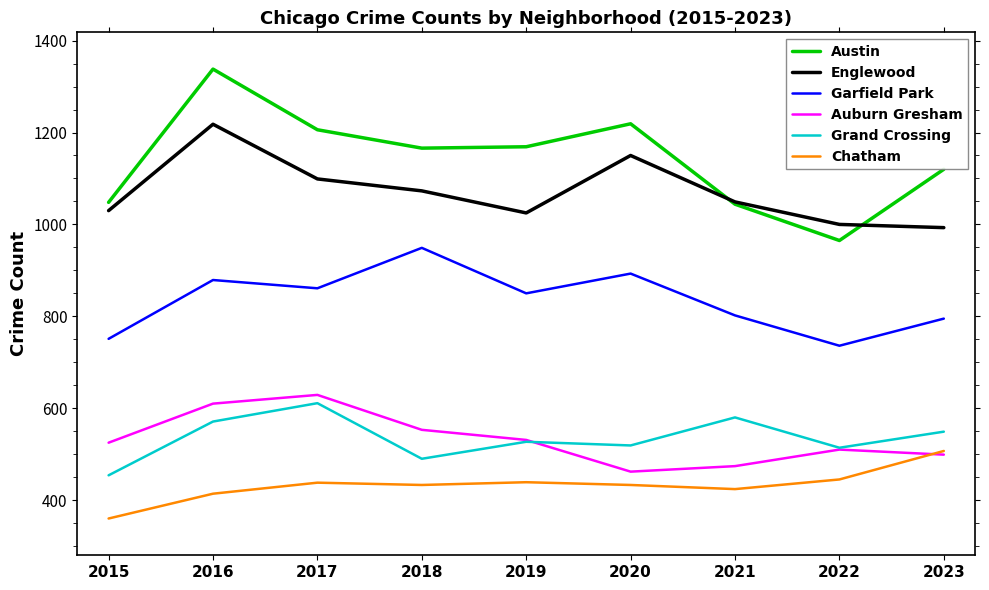

What is the approximate value of Grand Crossing at 2018, to the nearest 50?

500